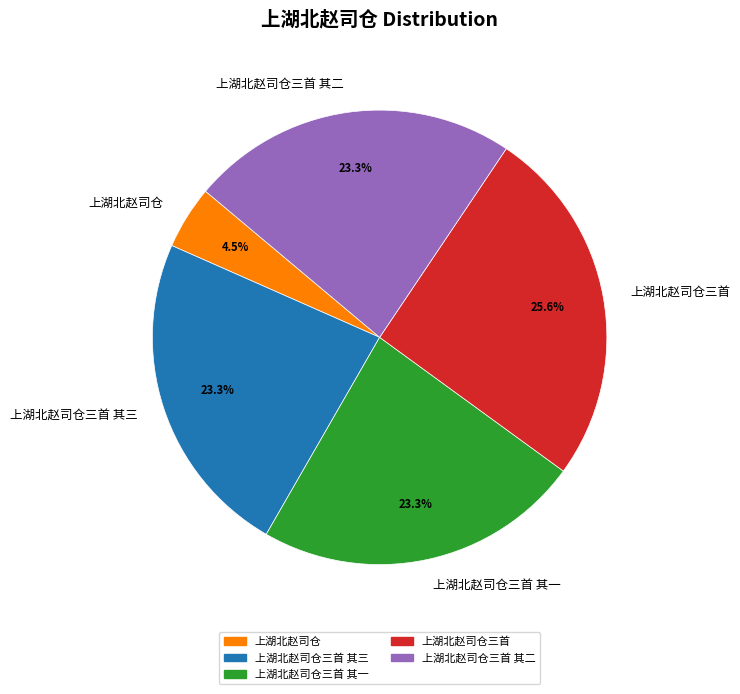

Does any single category account for the majority?

No